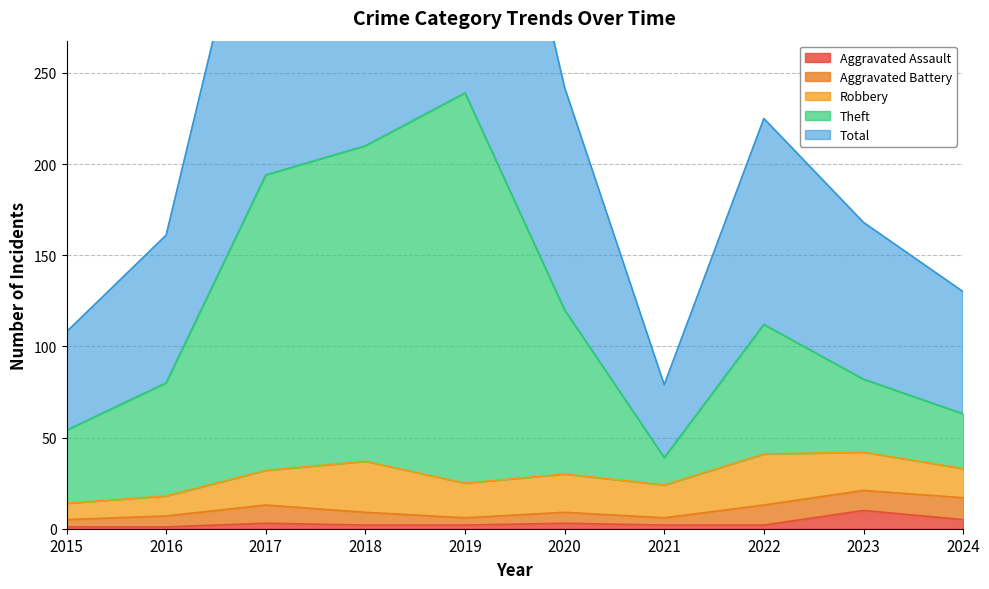

What is the maximum value for Aggravated Assault?

10